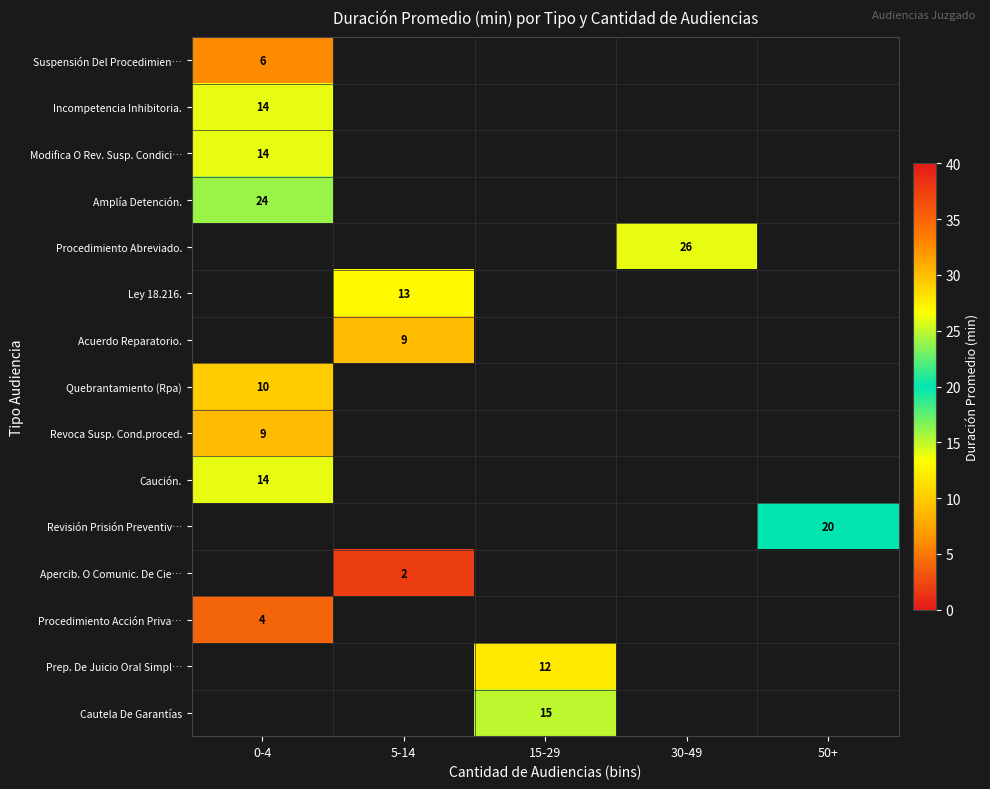

The value of Procedimiento Acción Priva… at 0-4 is 4. True or false?

True